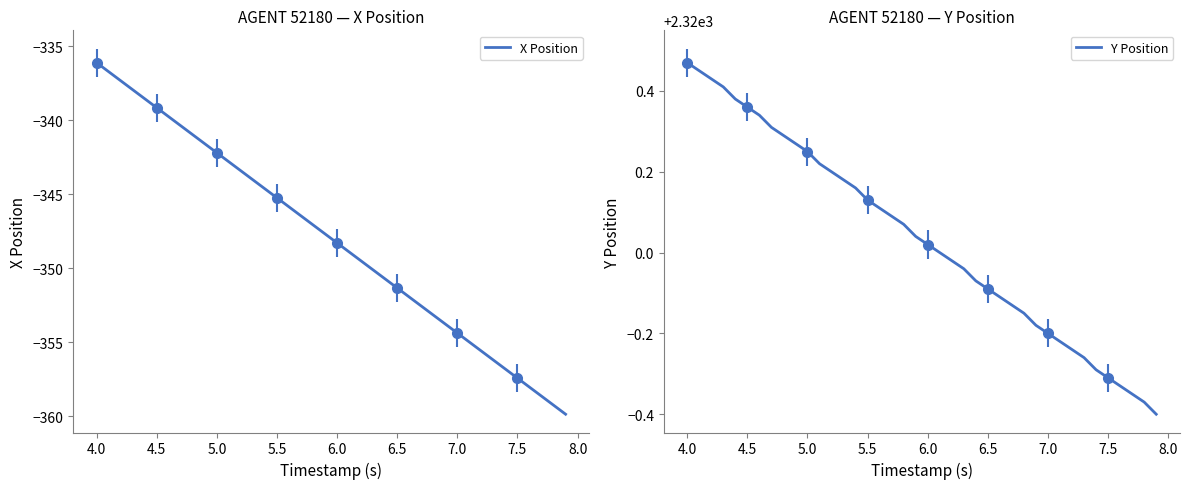

Which series has the largest total across all categories?

Y Position